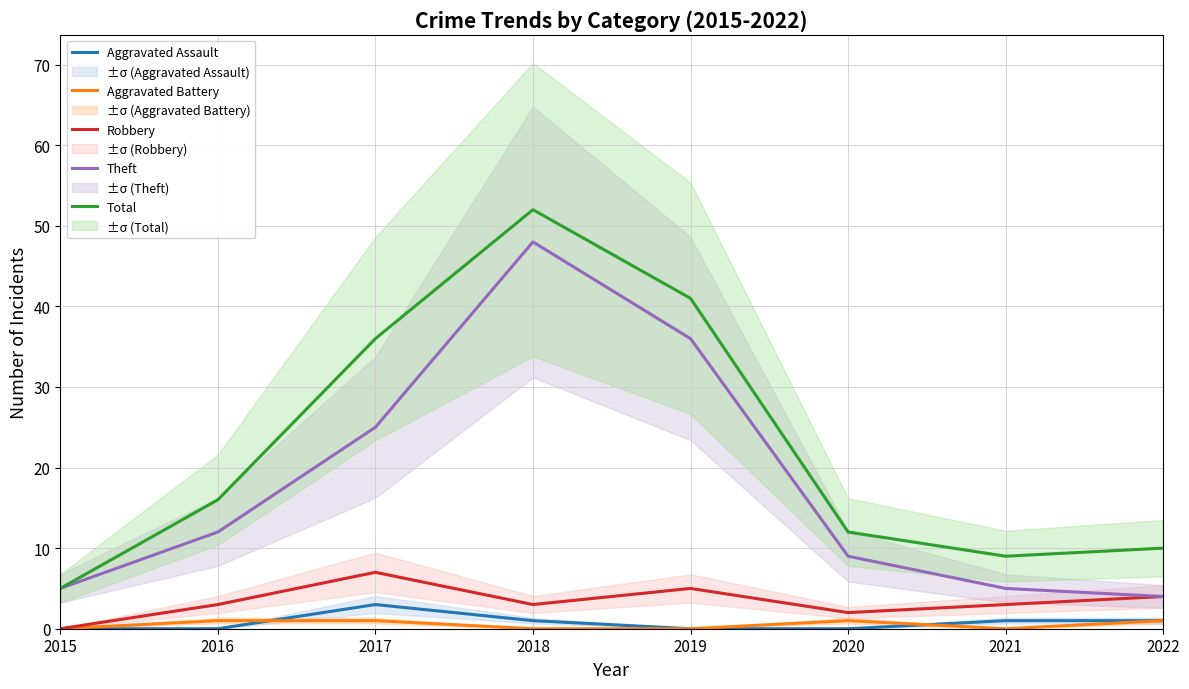

How many values in the Total series are below 16?

4